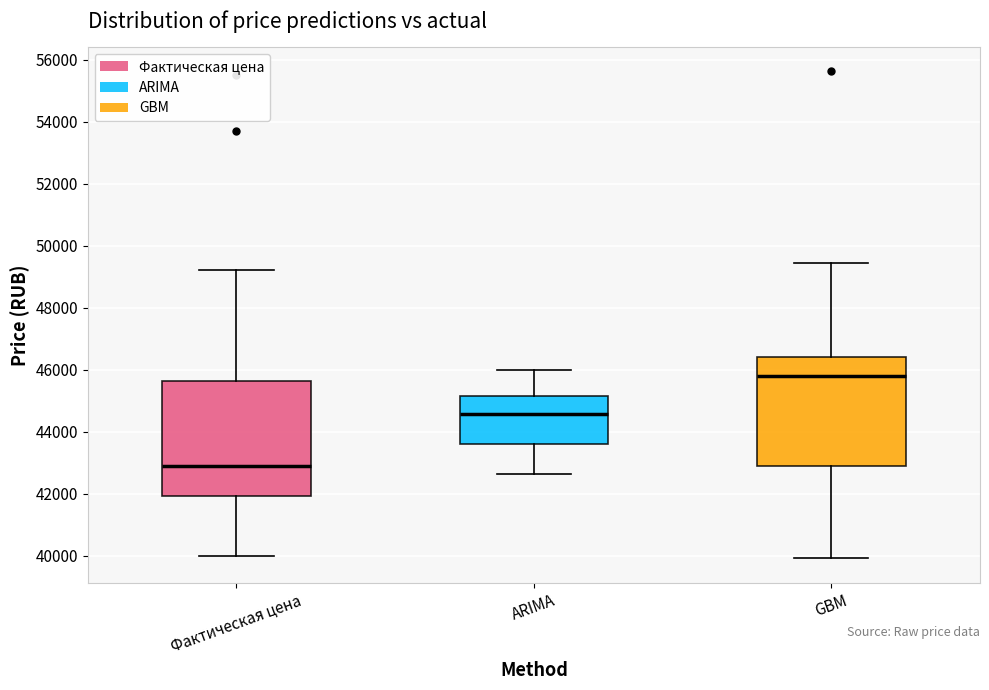

Which box has the lowest median line?

Фактическая цена